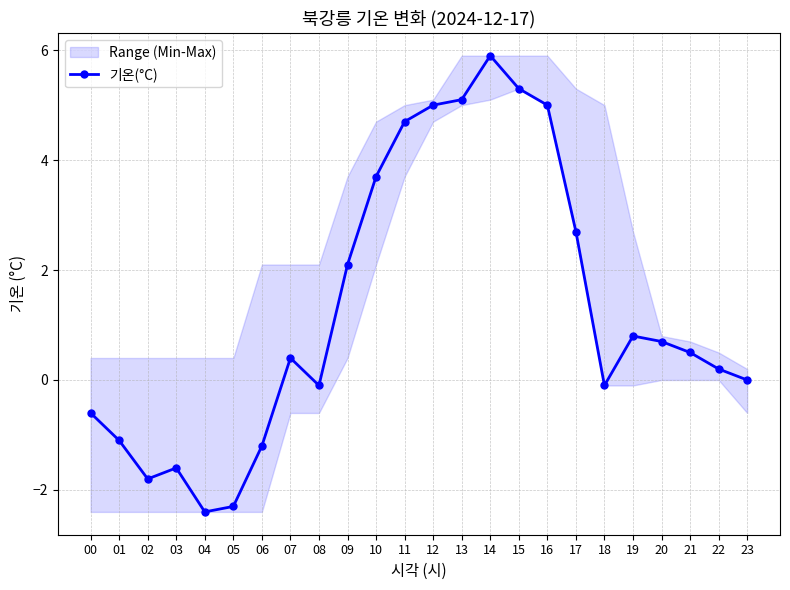

At which category does the chart reach its peak across all series?

14